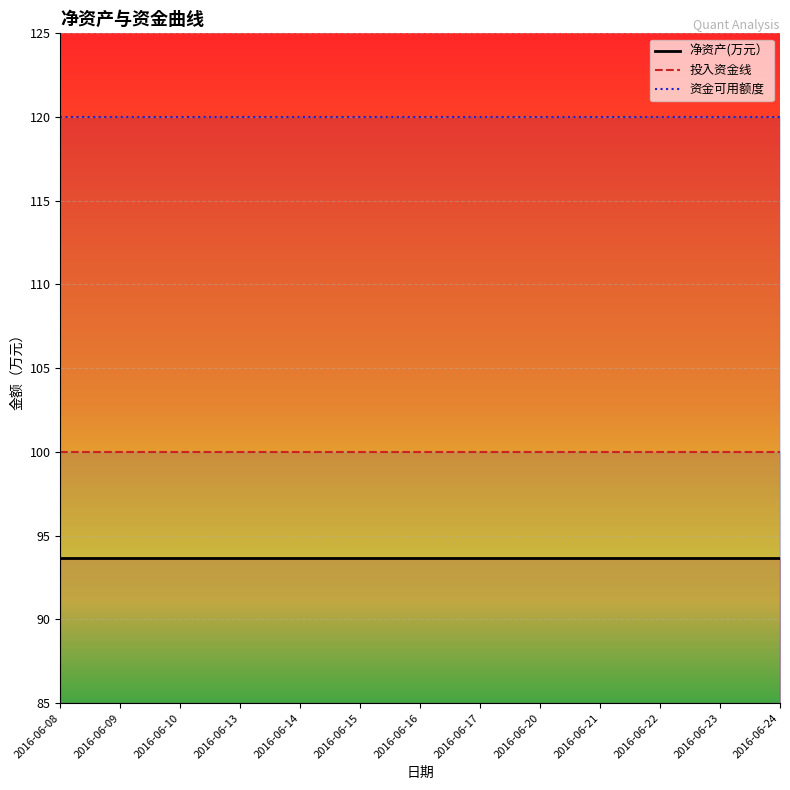

Reading right to left, extract all data points from this chart.

净资产(万元）: 93.7	93.7	93.7	93.7	93.7	93.7	93.7	93.7	93.7	93.7	93.7	93.7	93.7
投入资金线: 100.0	100.0	100.0	100.0	100.0	100.0	100.0	100.0	100.0	100.0	100.0	100.0	100.0
资金可用额度: 120.0	120.0	120.0	120.0	120.0	120.0	120.0	120.0	120.0	120.0	120.0	120.0	120.0